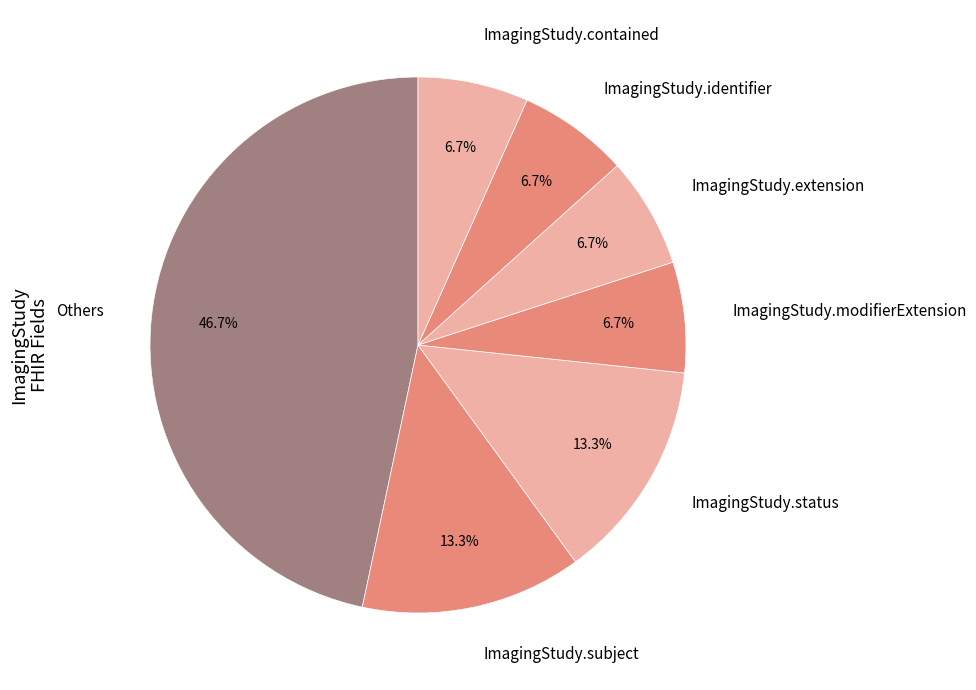

Between Others and ImagingStudy.status, which is larger?

Others